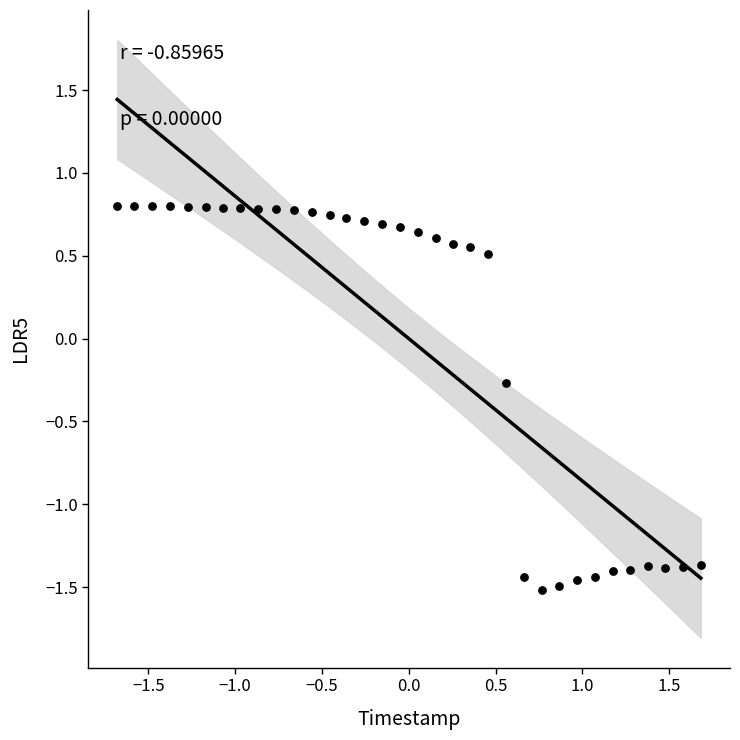

What is the range of Y values (max minus min)?

2.3